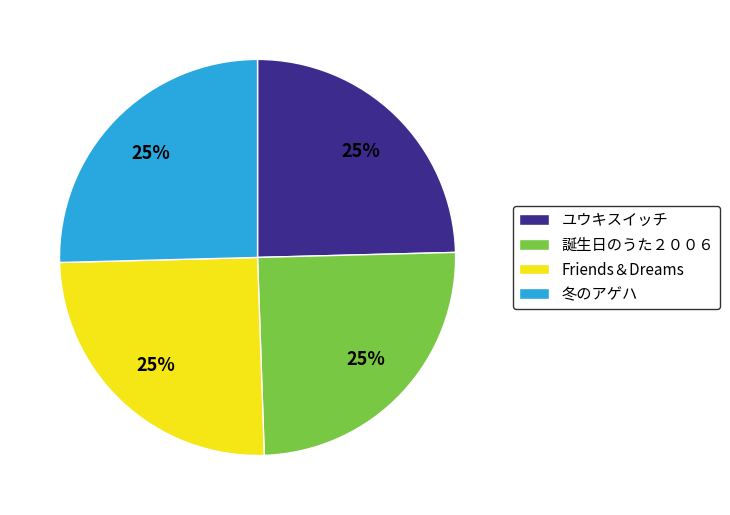

To the nearest percent, what percentage of the pie is ユウキスイッチ?

25%